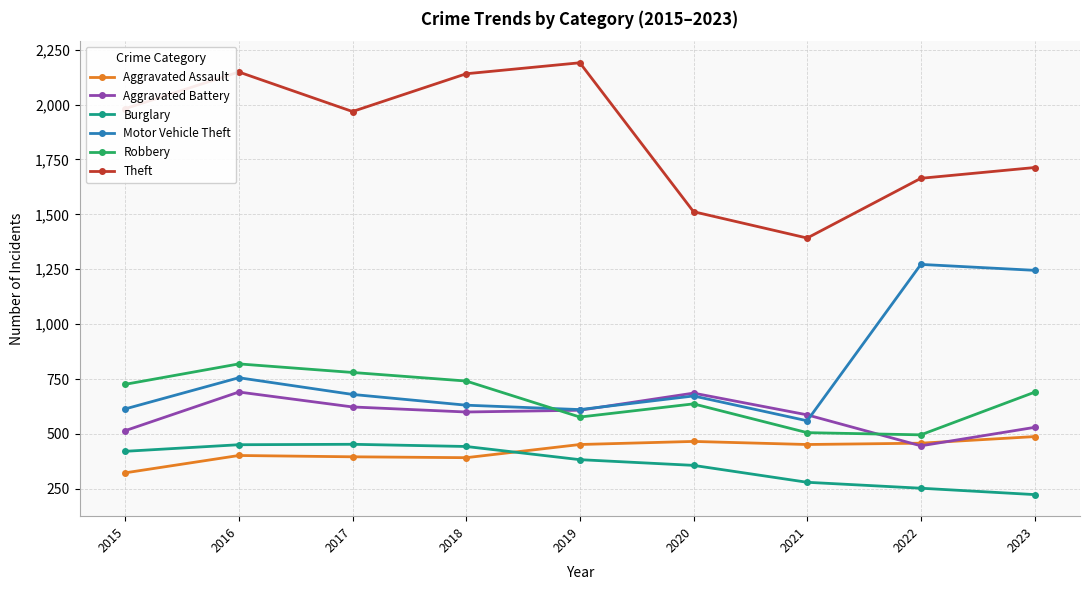

How many intersections are there between Motor Vehicle Theft and Robbery?

1